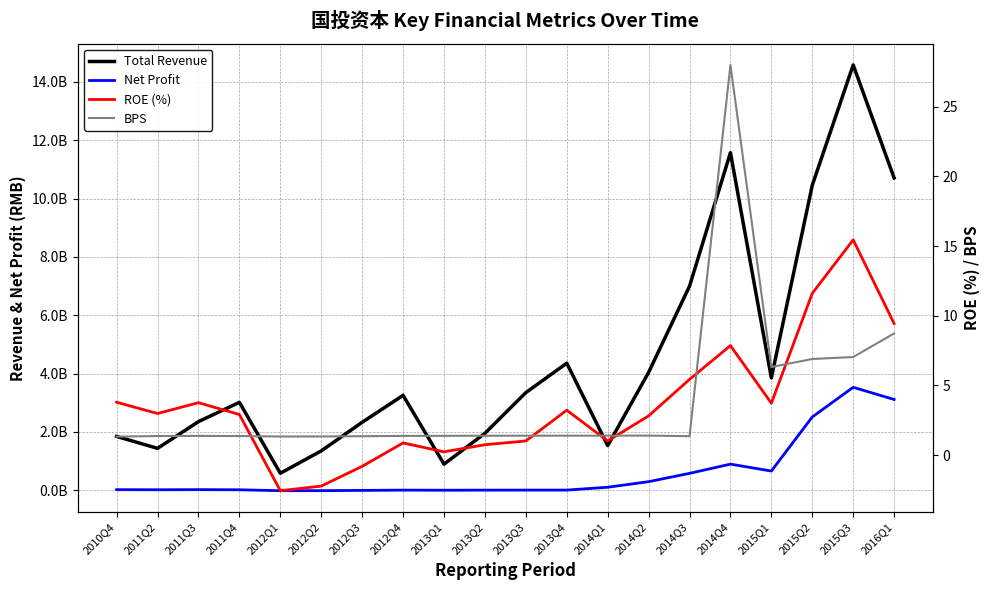

True or false: WEIGHTAVG_ROE has more than 1 interior local peaks.

True